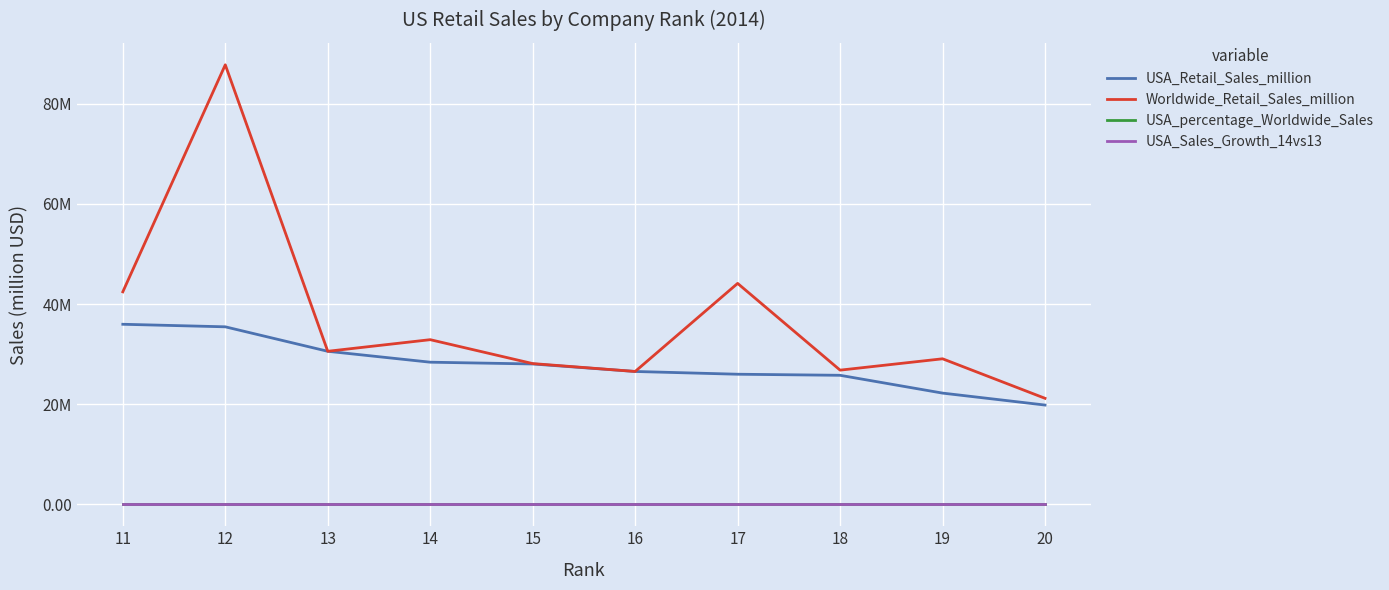

What is the highest value of the USA_Sales_Growth_14vs13 series?

0.1